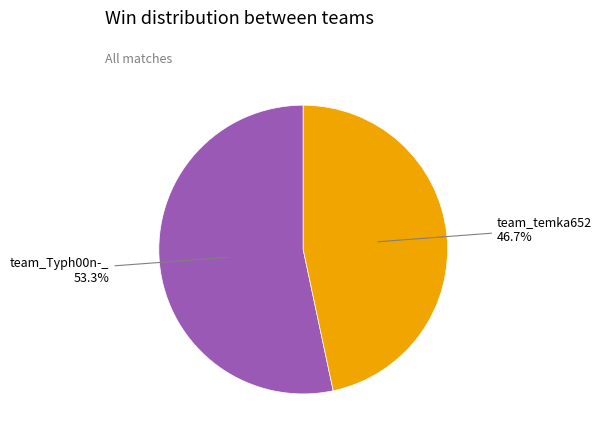

What portion of the pie excludes team_Typh00n-_?

46.7%